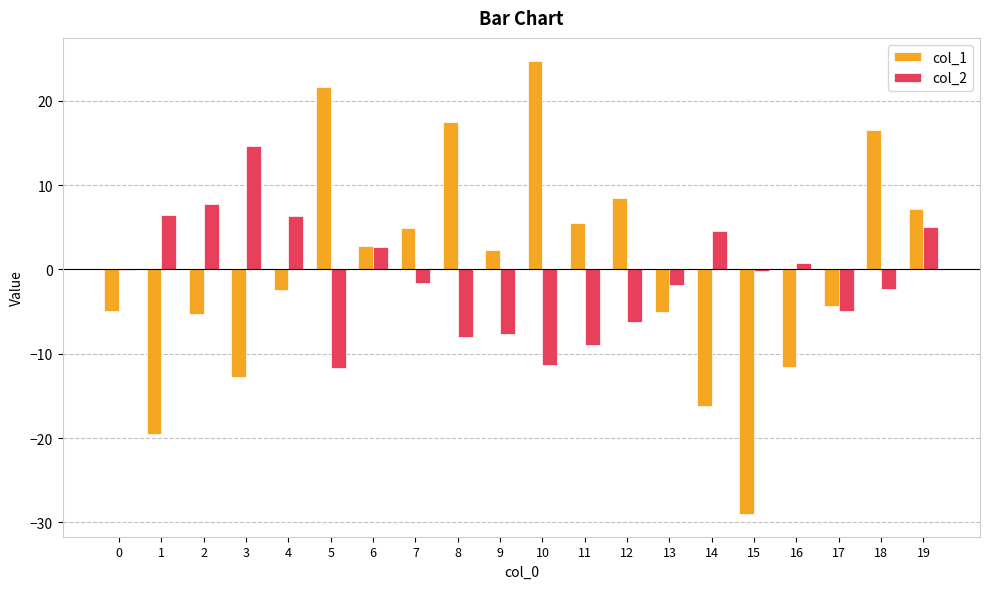

Does the chart contain stacked bars?

No